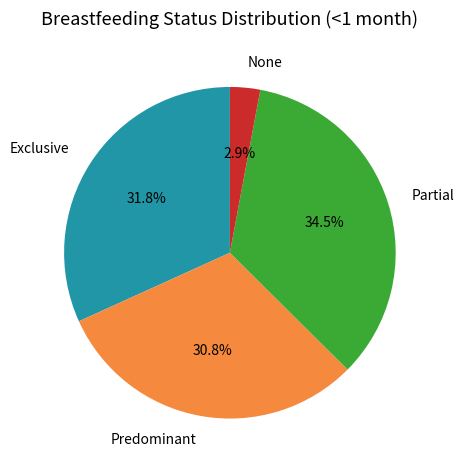

Which slice is the smallest?

None